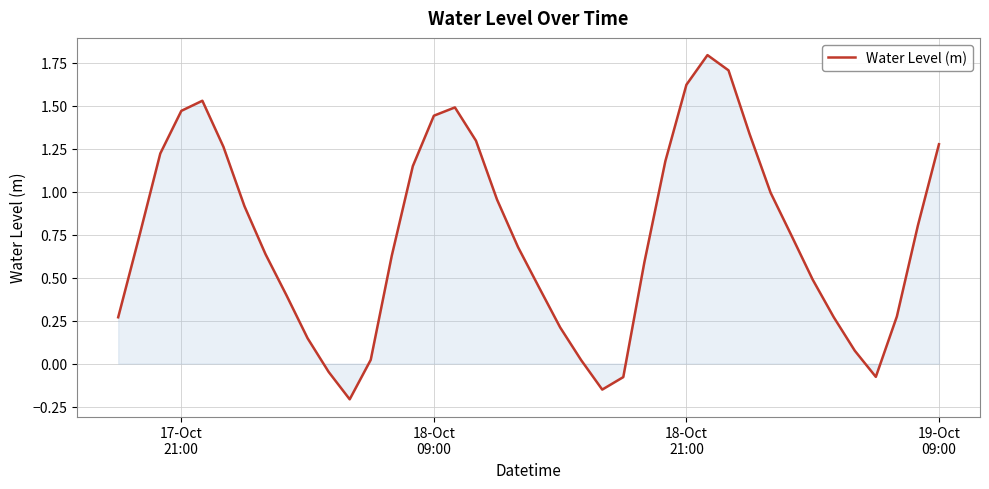

What is the difference between the maximum and minimum values?

2.0